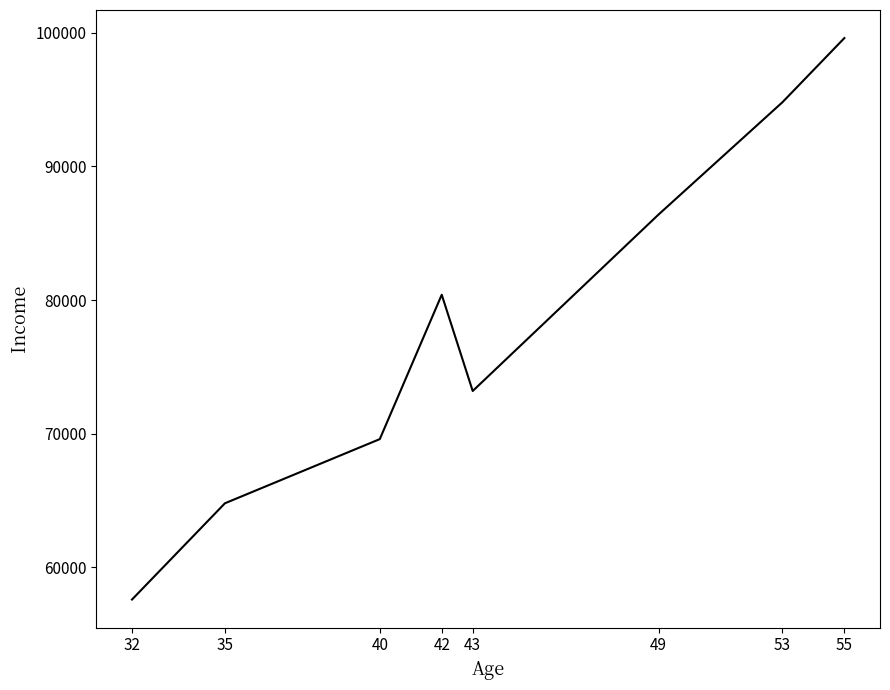

Where is the first local minimum?

43